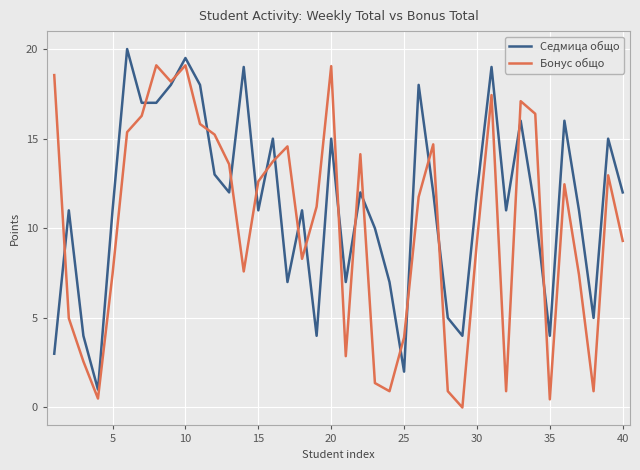

How many lines are shown in the chart?

2